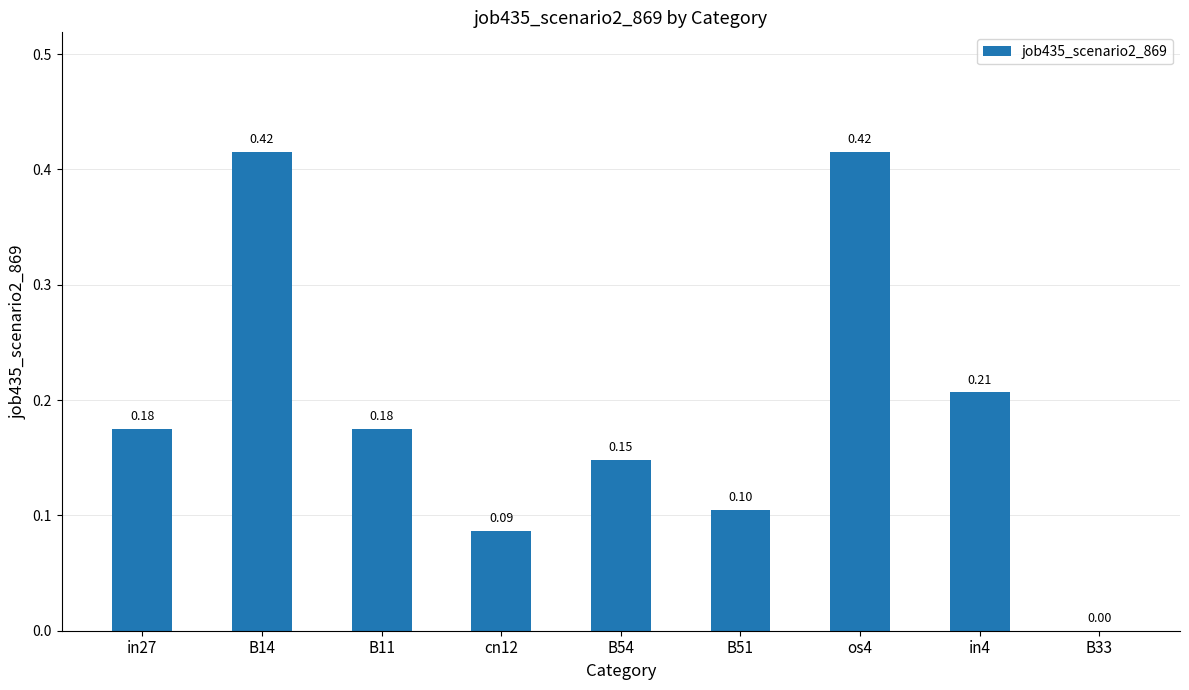

What is the sum of the values at os4 and B51?

0.5